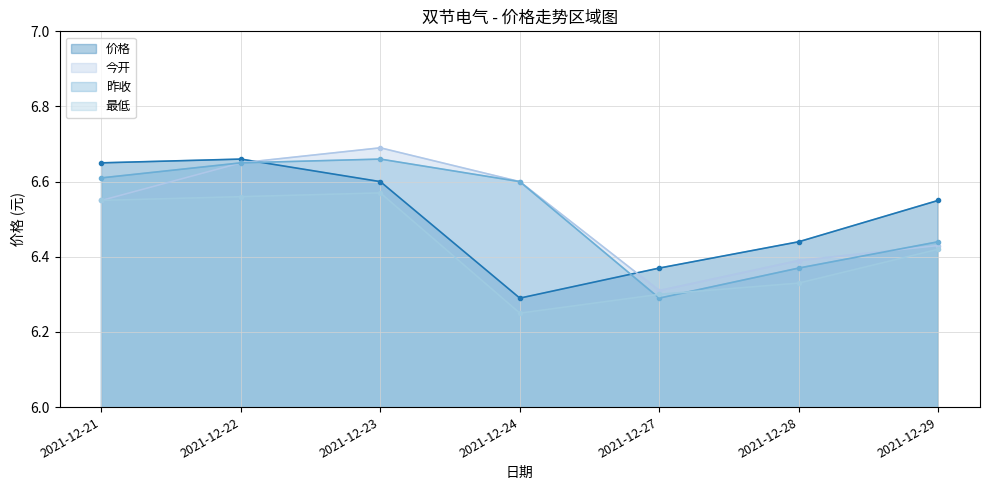

Which series has the largest total across all categories?

昨收